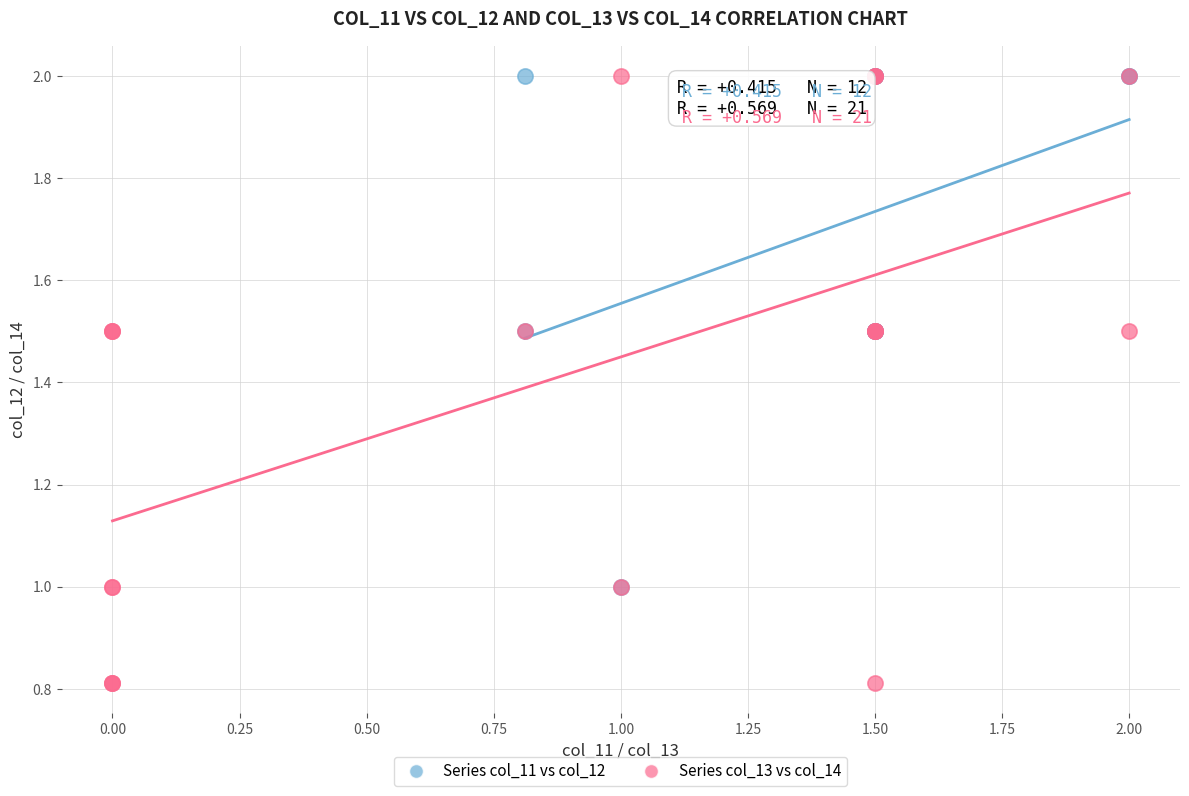

Which series reaches the minimum Y coordinate?

Series col_13 vs col_14